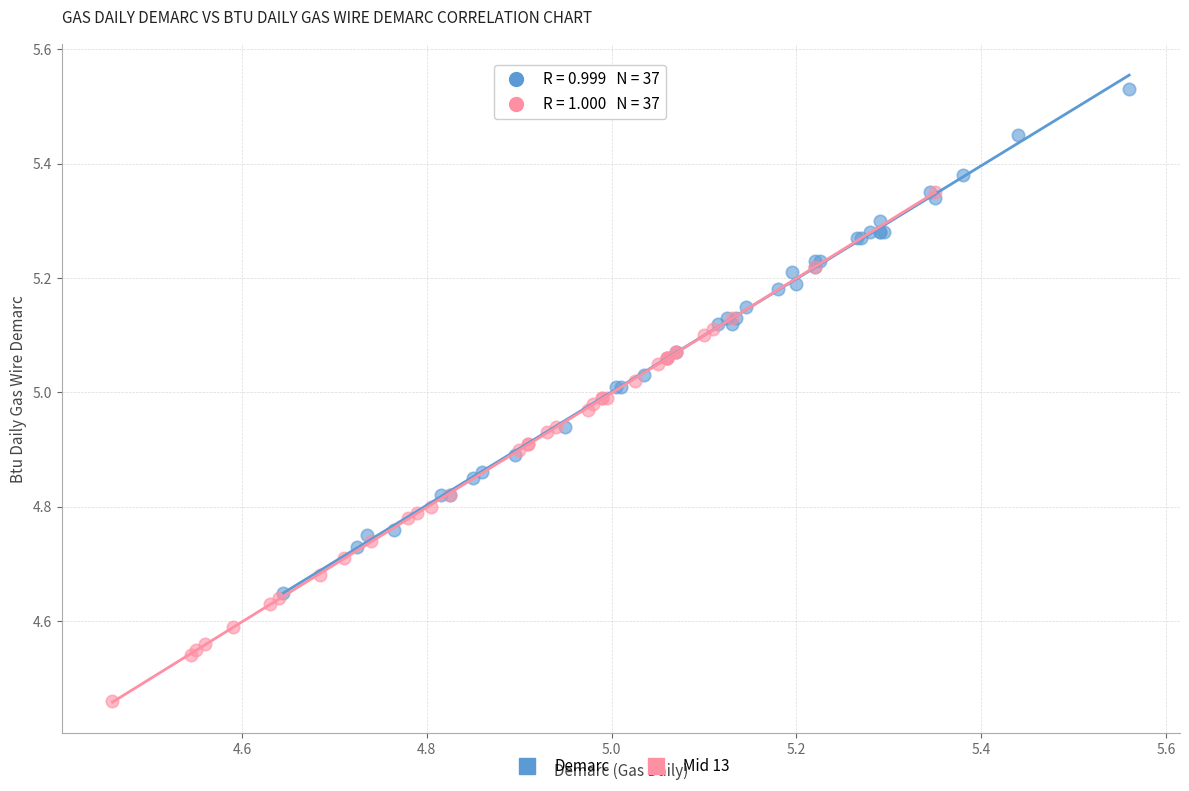

Which series has the largest Y range (max minus min)?

Mid 13